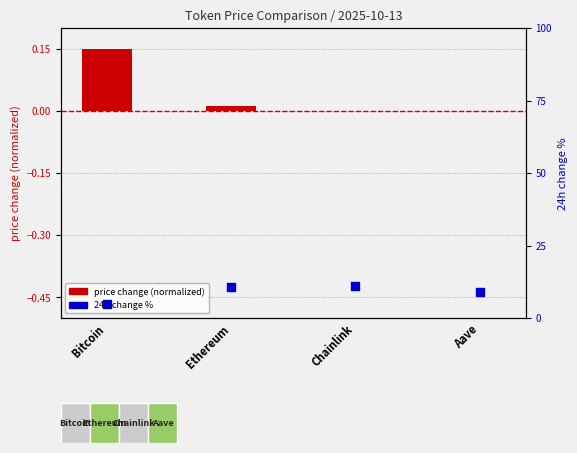

Is the value of 24h change % at Aave greater than the value of price change (normalized) at Ethereum?

Yes